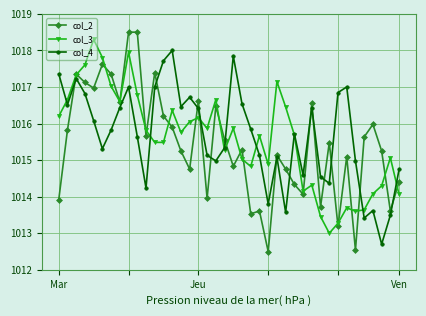

What is the difference between the maximum and minimum values in the col_2 series?

6.0